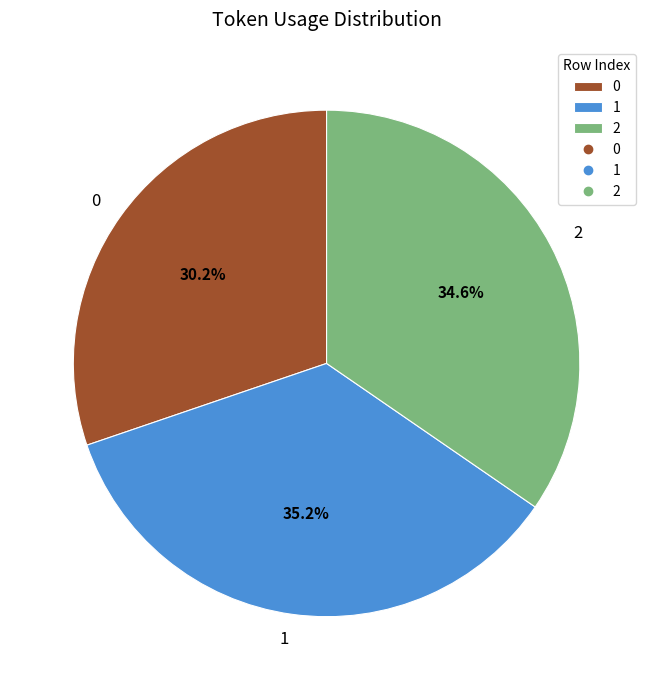

Approximately how many times larger is the value at 0 compared to 1?

0.9